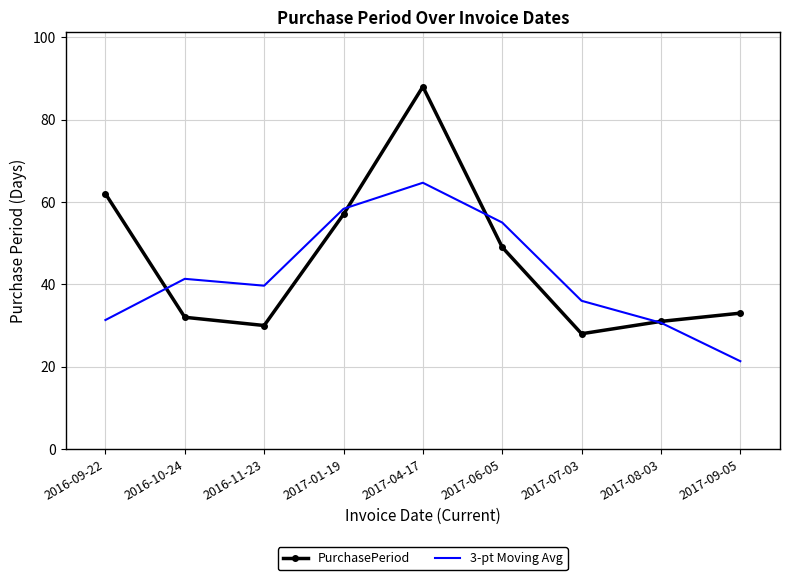

Which series has the largest total across all categories?

PurchasePeriod